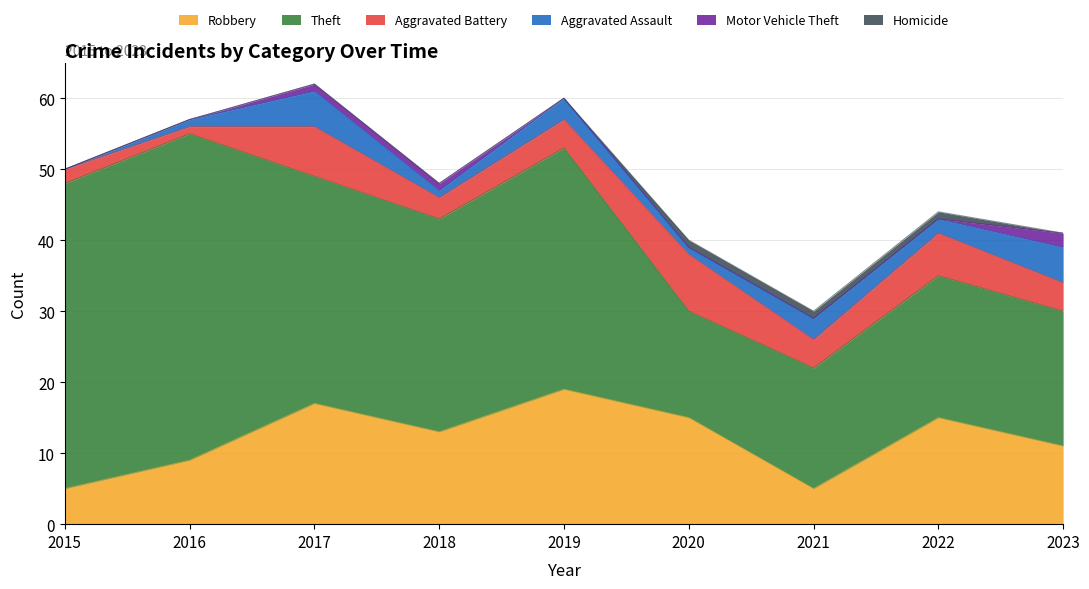

What is the difference between the highest and lowest values at 2020?

15